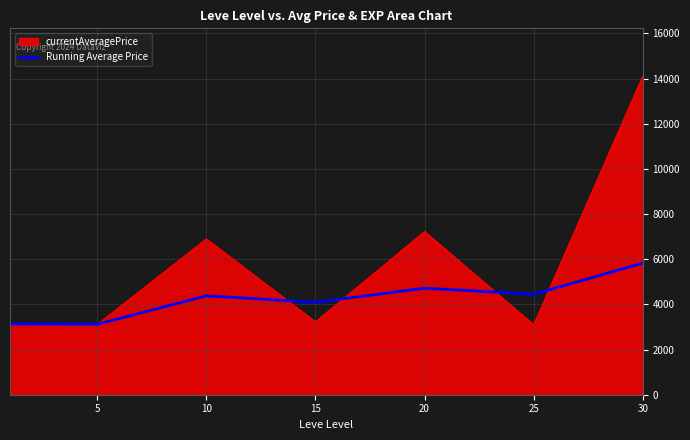

Which series has the largest range (max minus min)?

currentAveragePrice